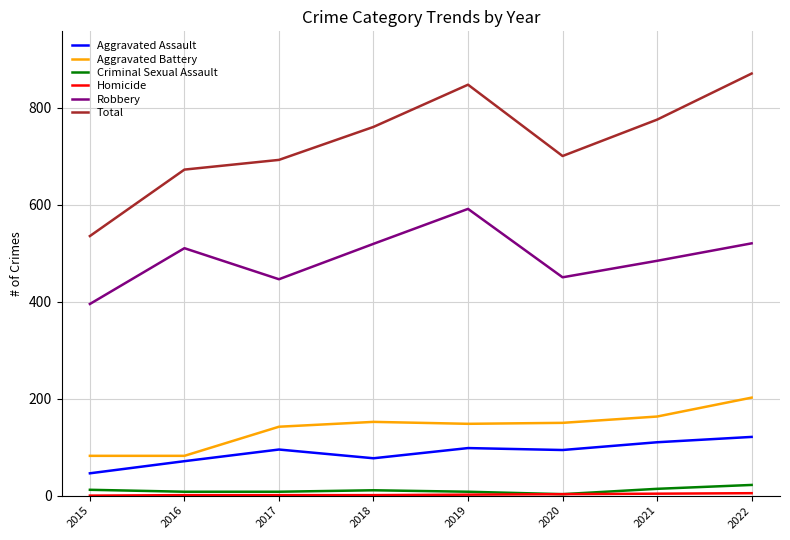

What is the total value across all series at 2017?

1384